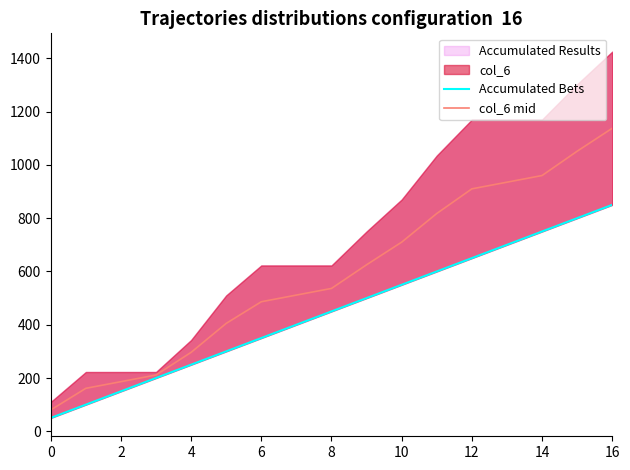

True or false: col_6 mid has a value of 80.0 at 0.

True